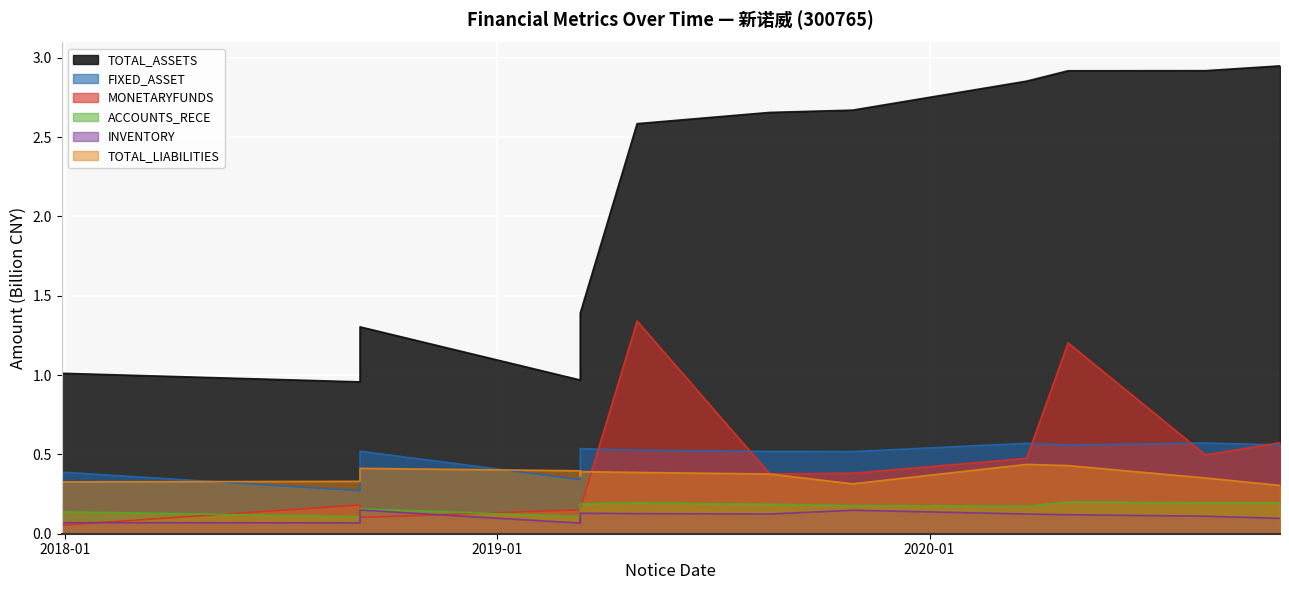

Is the value of INVENTORY at 2019-03-12 greater than the value of ACCOUNTS_RECE at 2019-03-12?

No